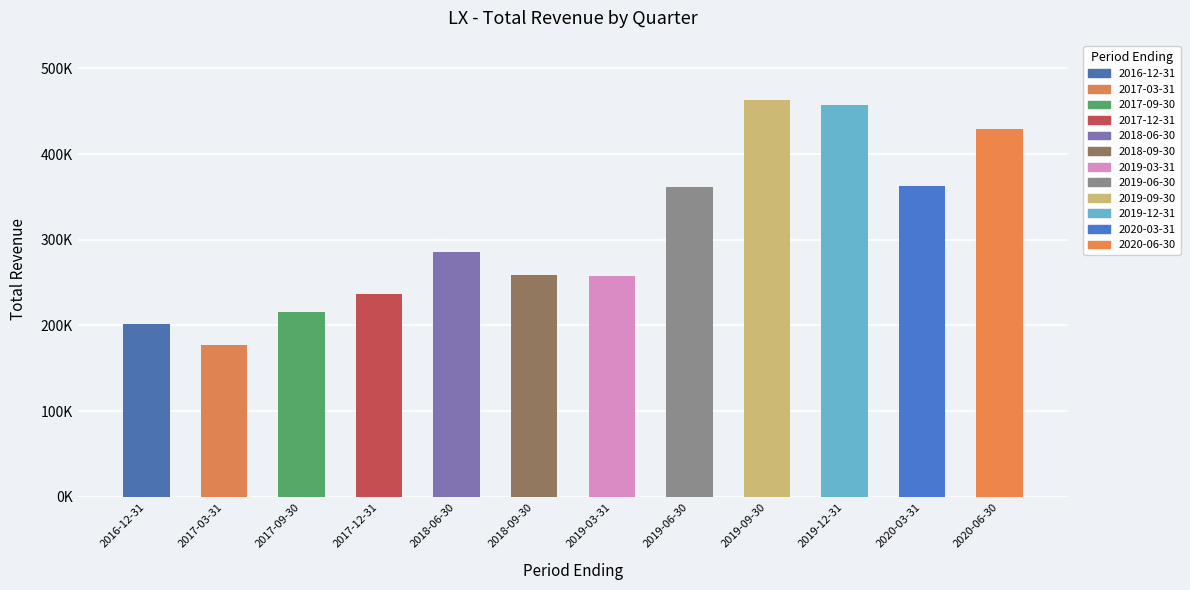

How many data points are above 285400?

5